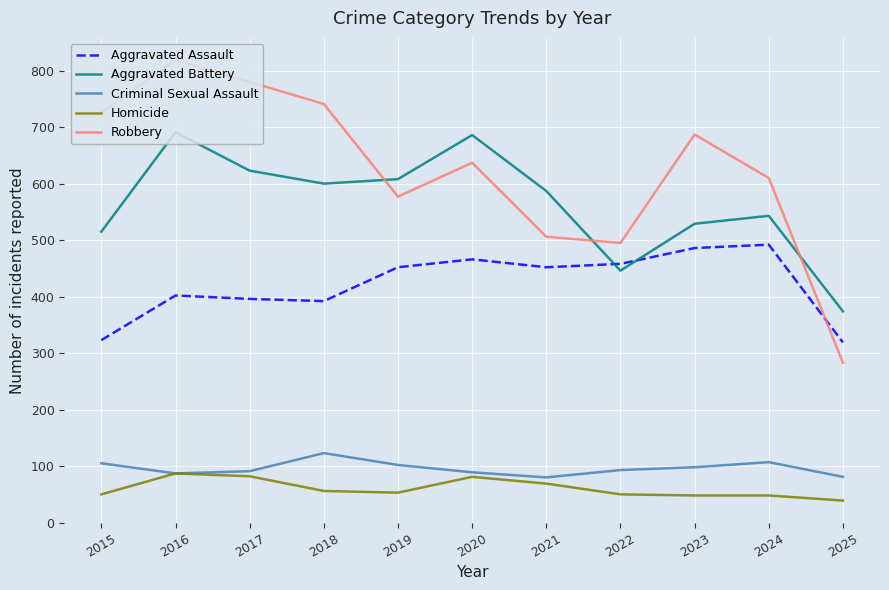

At how many categories does at least one series exceed 39?

11